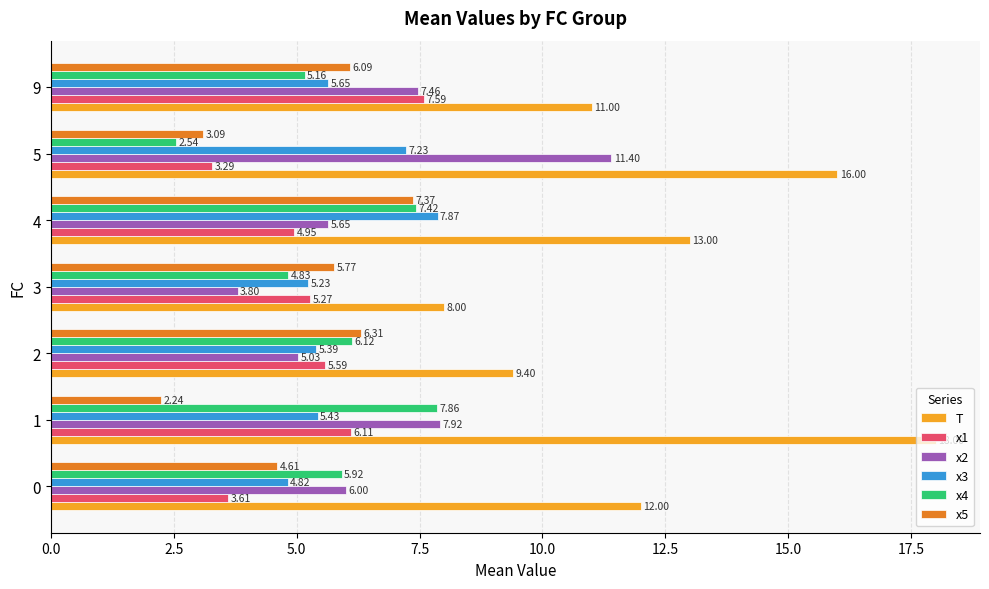

Which label corresponds to the smallest value in the chart?

1